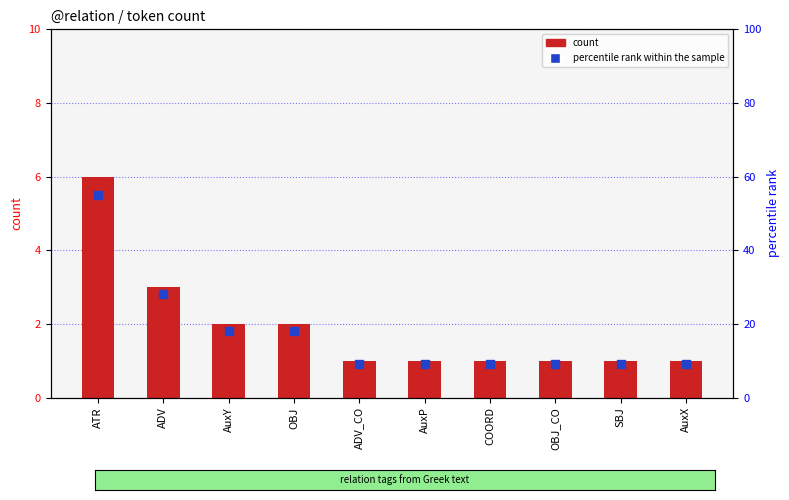

Which series has the widest spread of Y values?

percentile rank within the sample